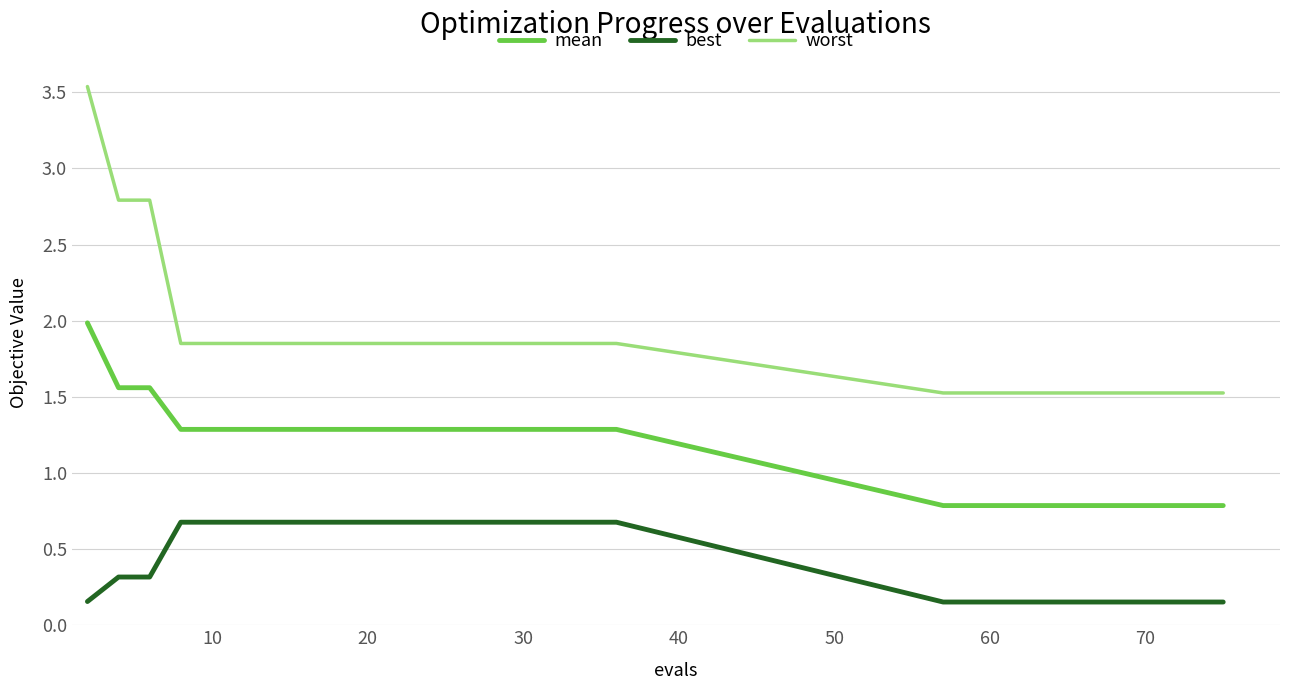

What is the minimum value for mean?

0.8